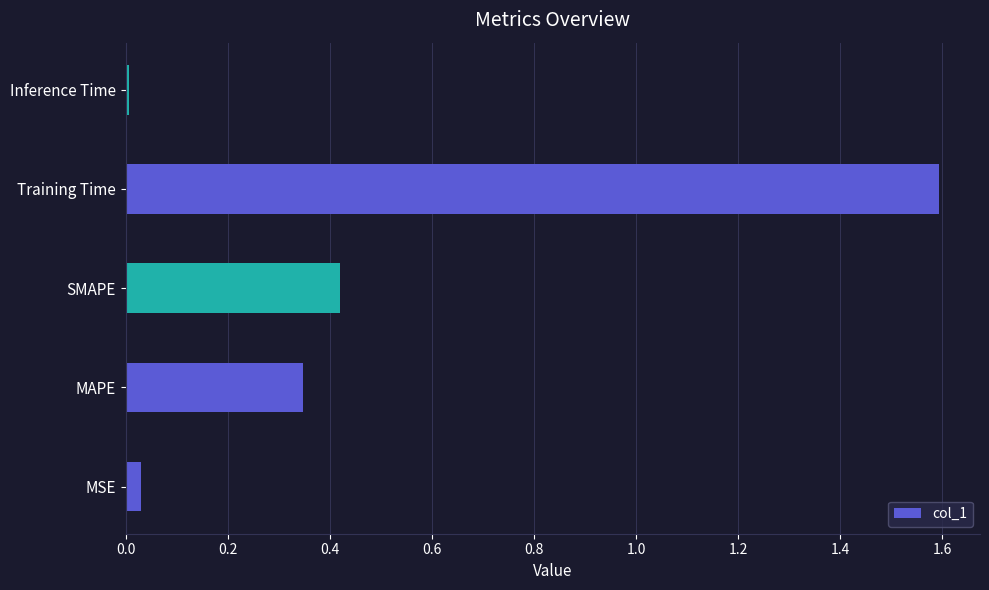

What is the difference between the values at Training Time and SMAPE?

1.2